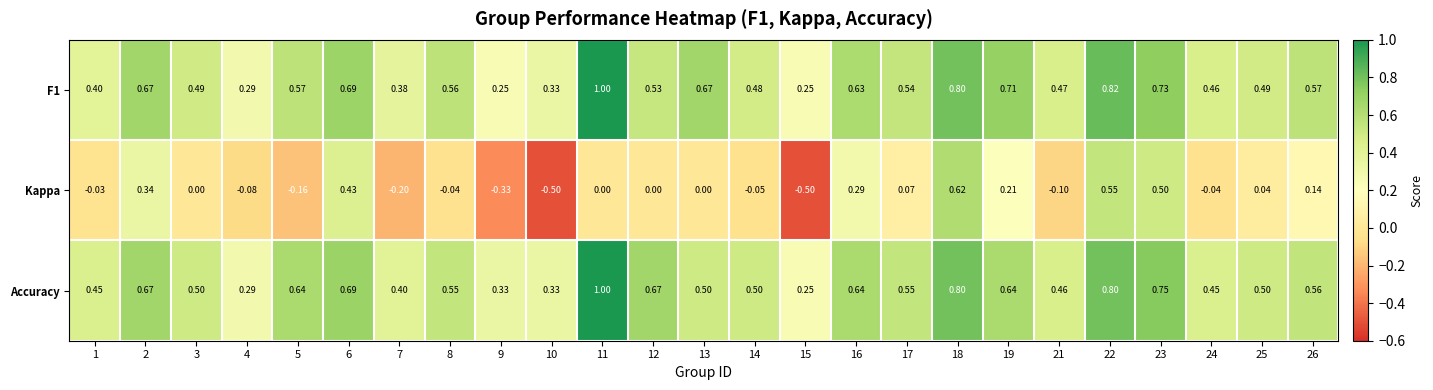

Which series has the widest spread of values?

Kappa